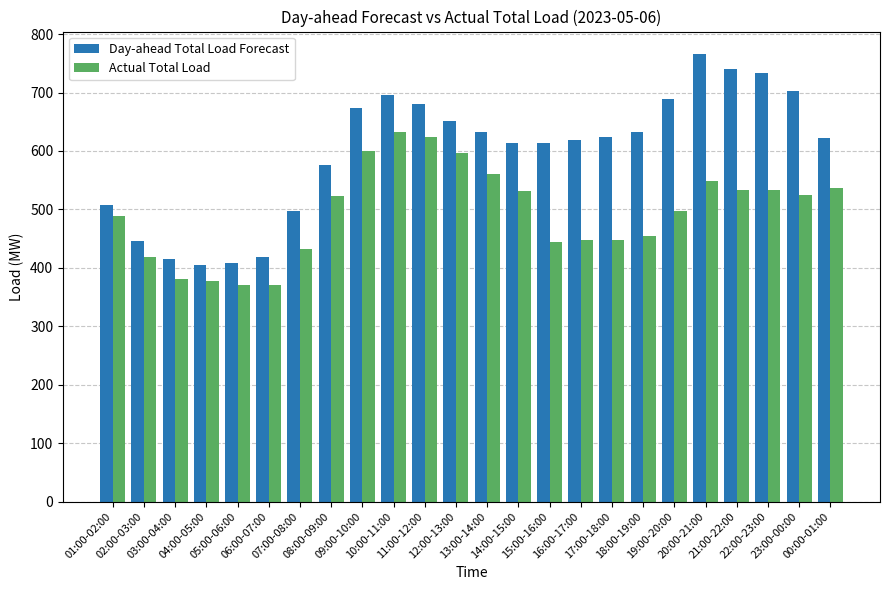

Which series has the largest range (max minus min)?

Day-ahead Total Load Forecast